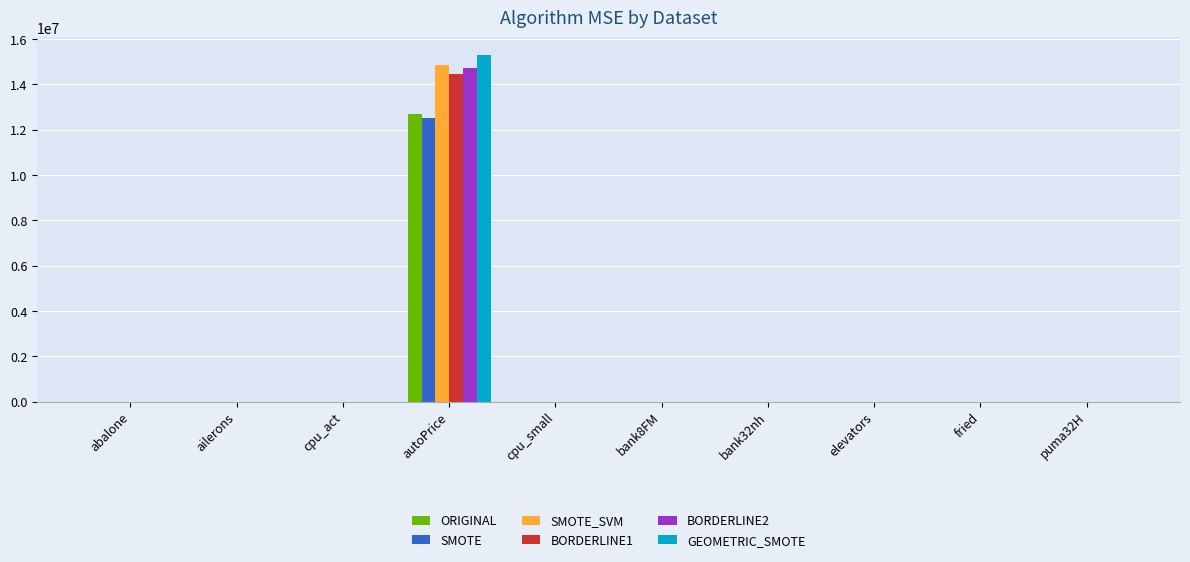

True or false: GEOMETRIC_SMOTE has a value of 0.0 at ailerons.

True